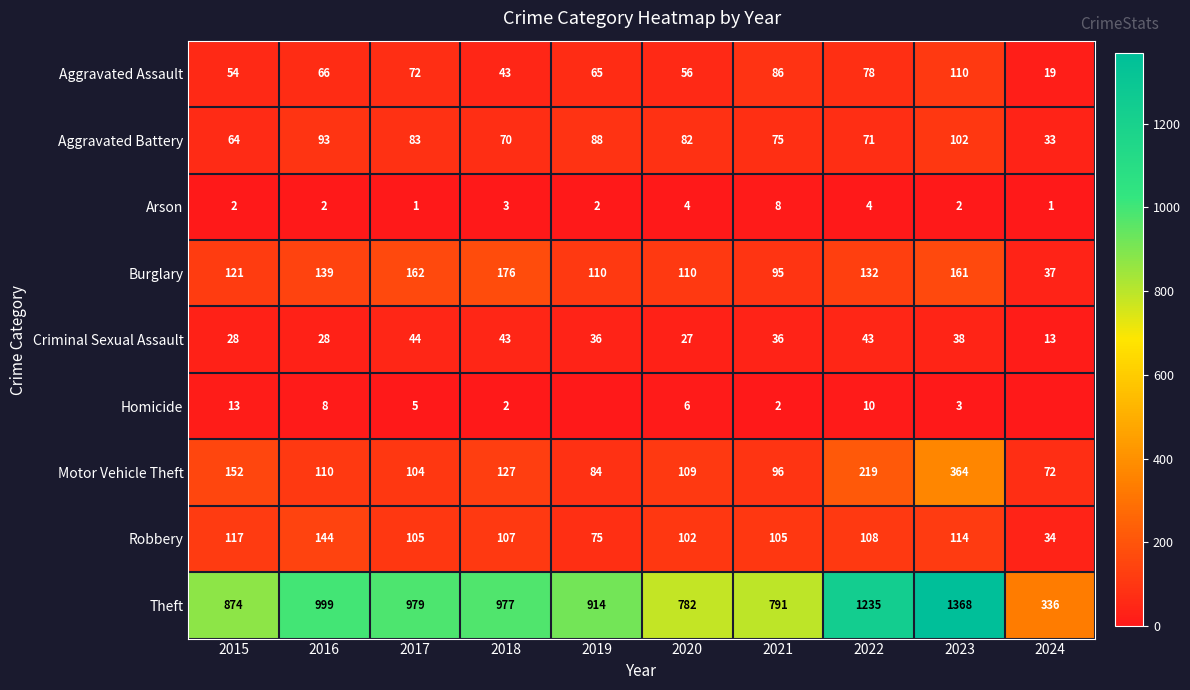

List the labels in order of Theft value, largest first.

2023, 2022, 2016, 2017, 2018, 2019, 2015, 2021, 2020, 2024